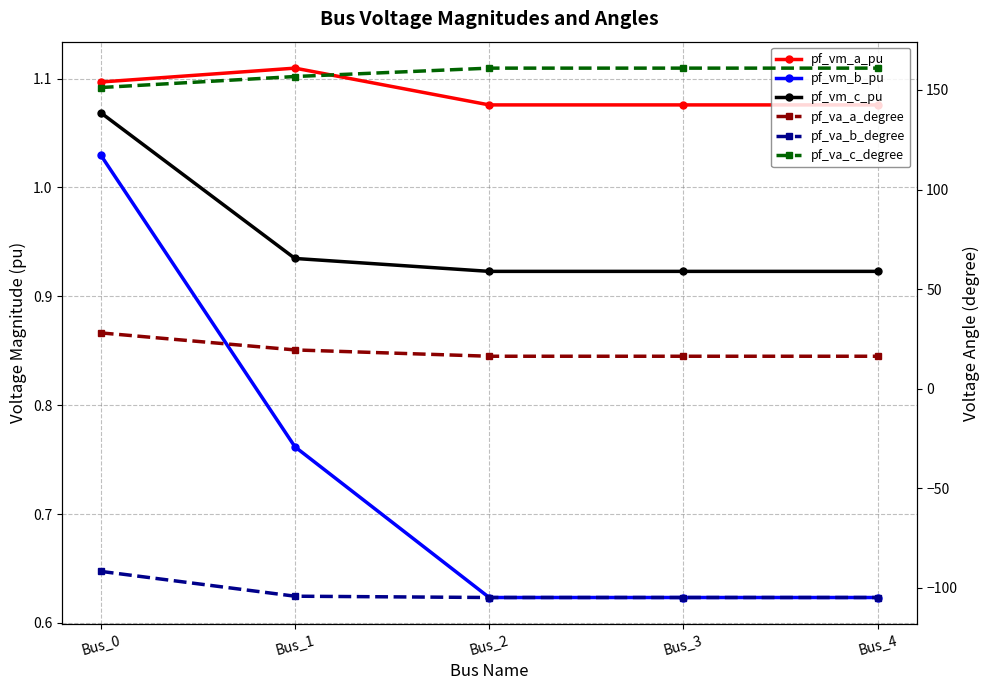

Rank the series by their maximum value, from lowest to highest.

pf_va_b_degree, pf_vm_b_pu, pf_vm_c_pu, pf_vm_a_pu, pf_va_a_degree, pf_va_c_degree